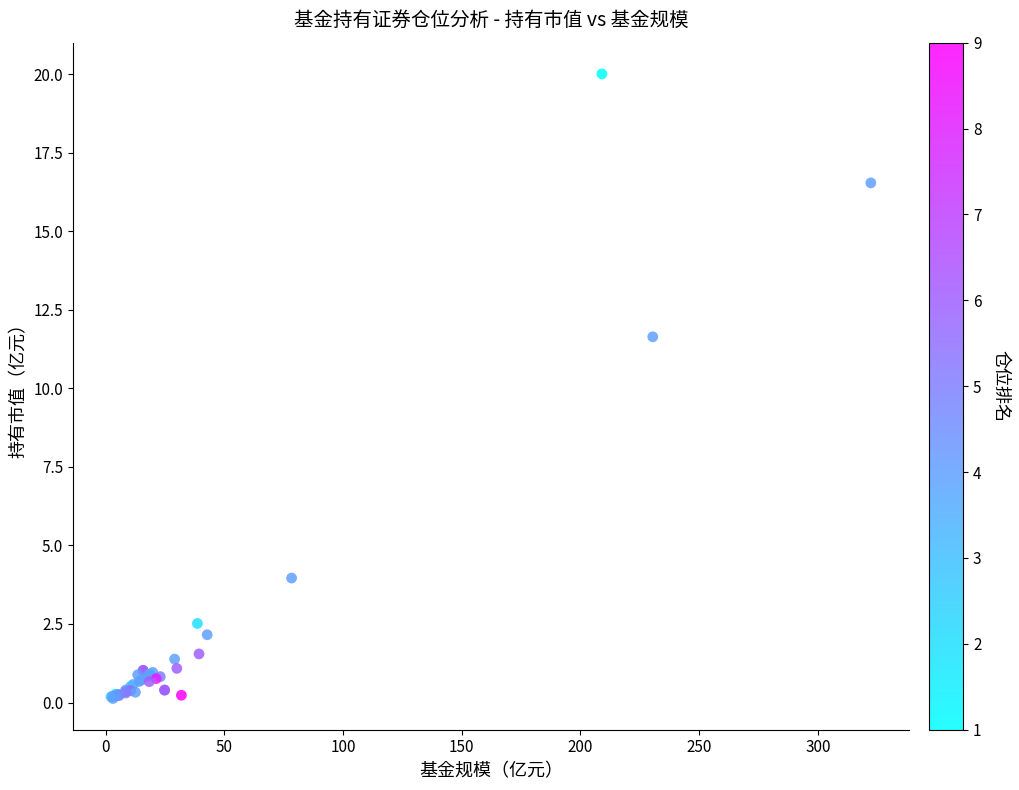

What Y value in the scatter plot is closest to 10?

11.6